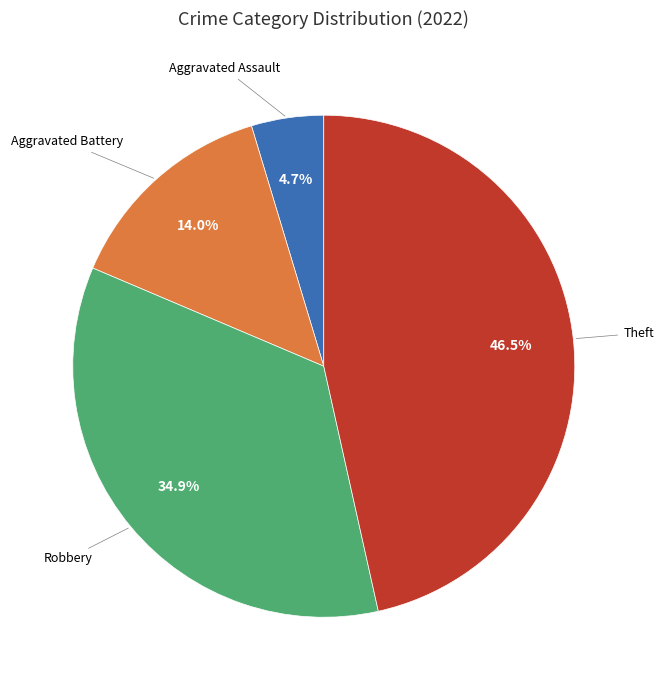

Is there any slice that represents more than half of the pie?

No